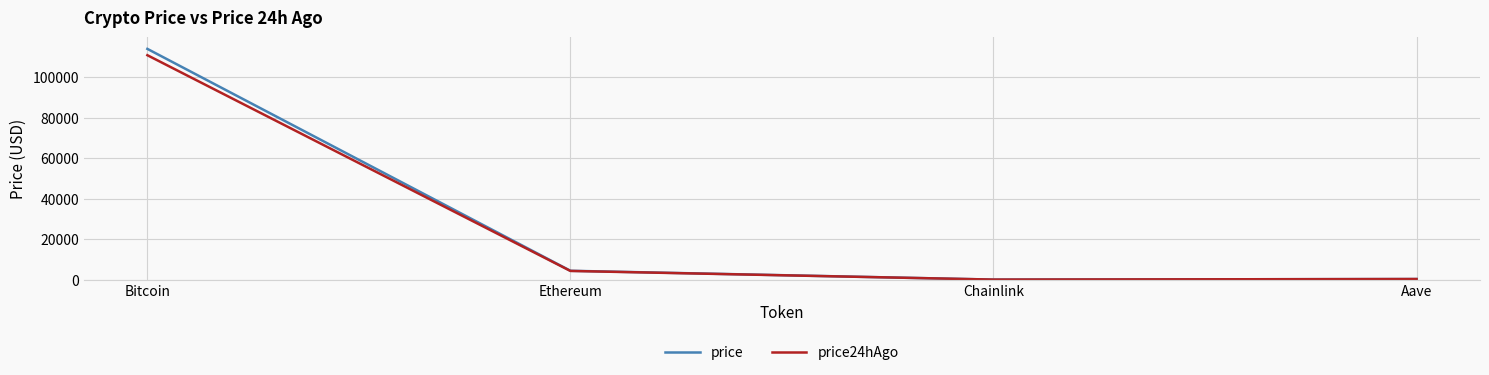

What is the difference between the maximum and second lowest values in the price series?

113791.5